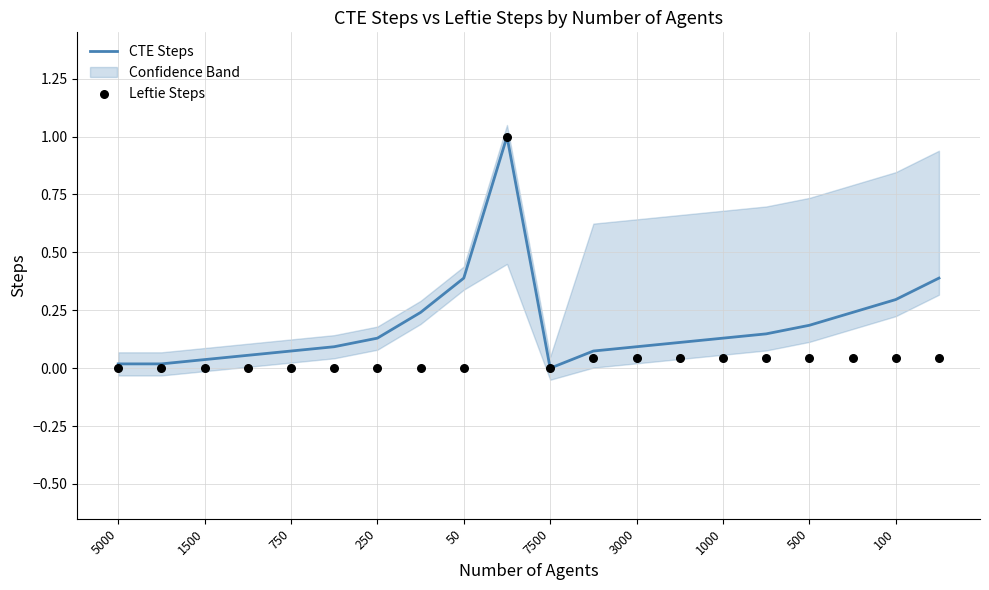

What are all the series names shown in the legend?

CTE Steps, Leftie Steps